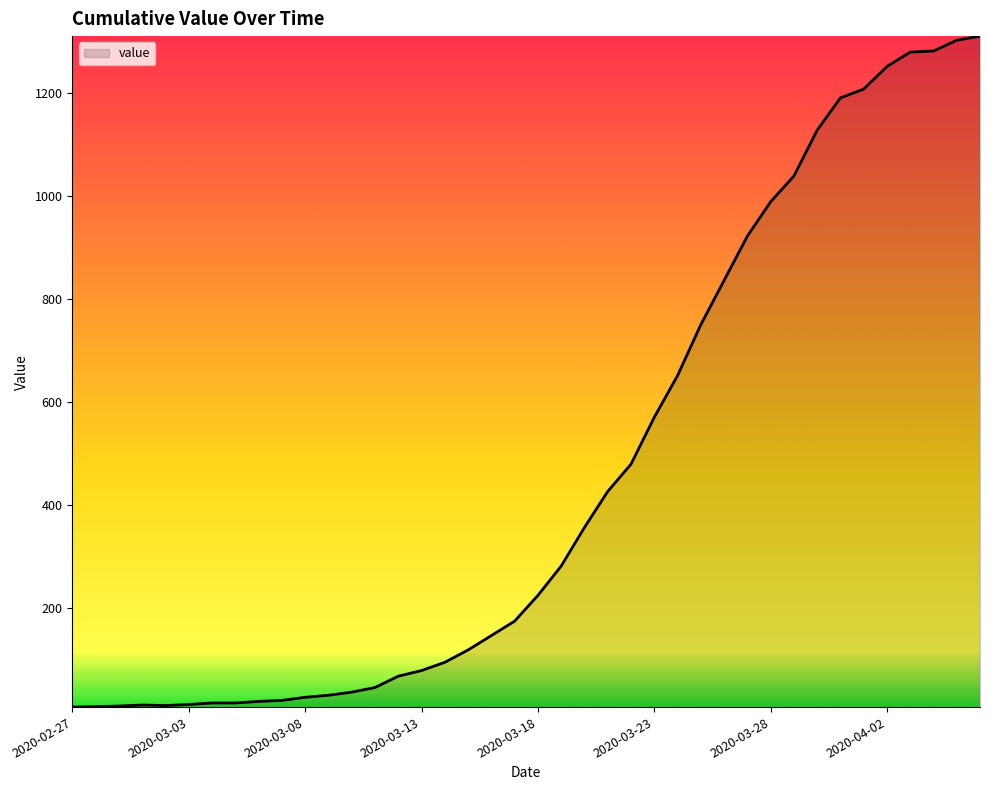

What is the difference between the maximum and minimum values?

1304